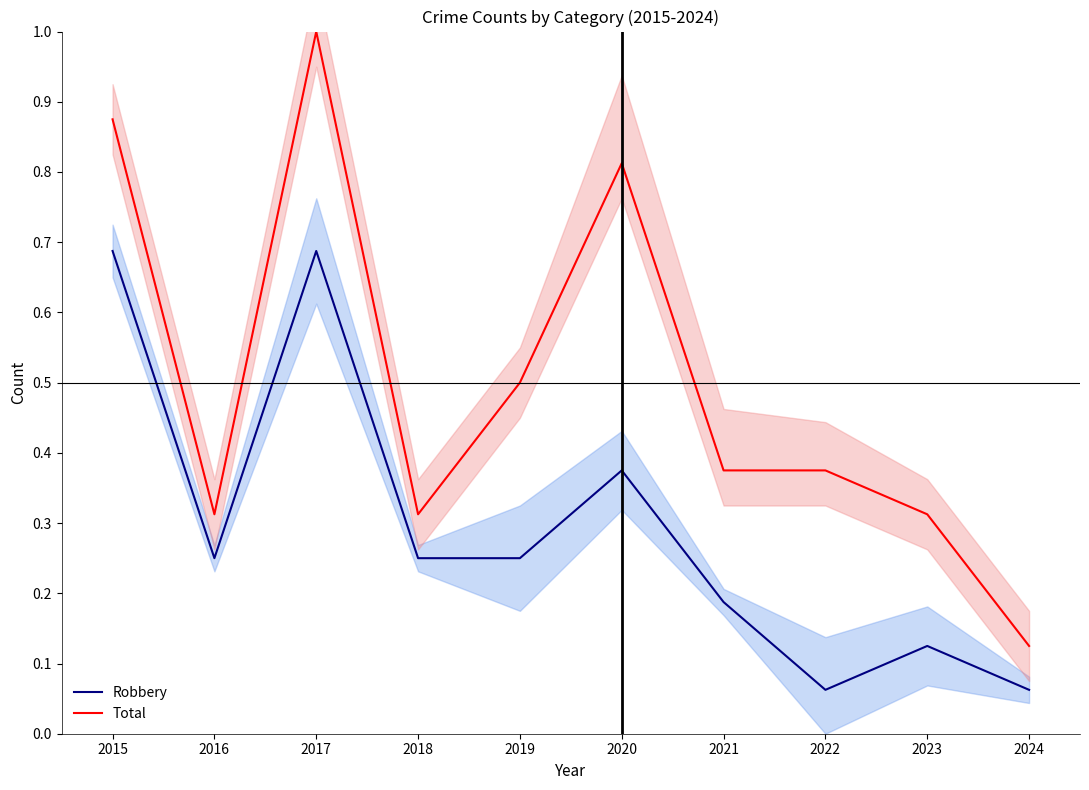

What is the maximum value for Total?

1.0